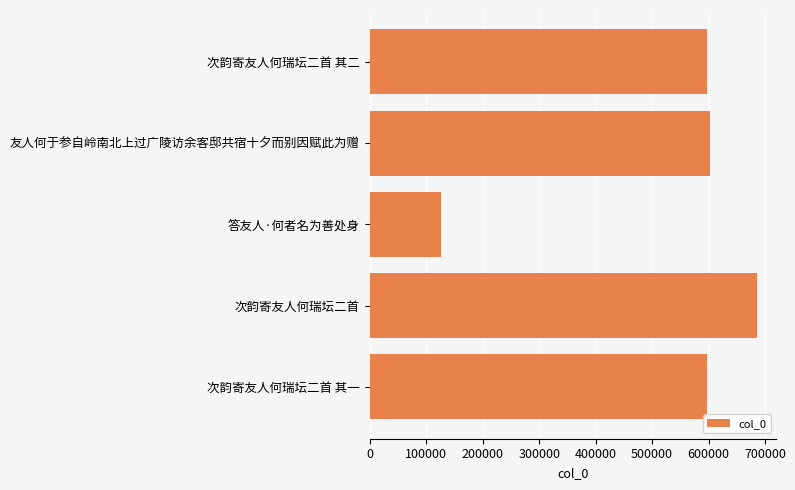

What is the average value?

521662